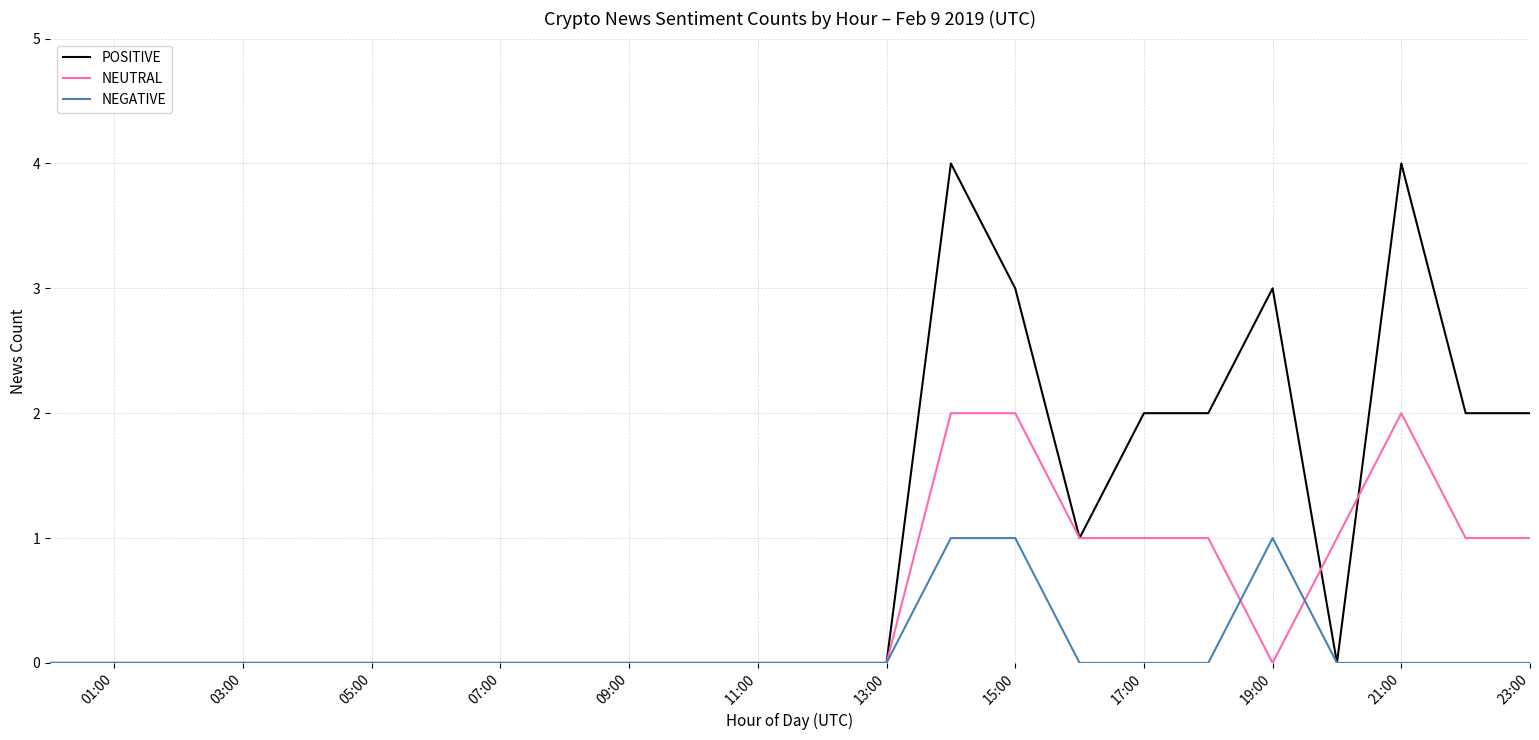

Rank the series by their average value, from lowest to highest.

NEGATIVE, NEUTRAL, POSITIVE